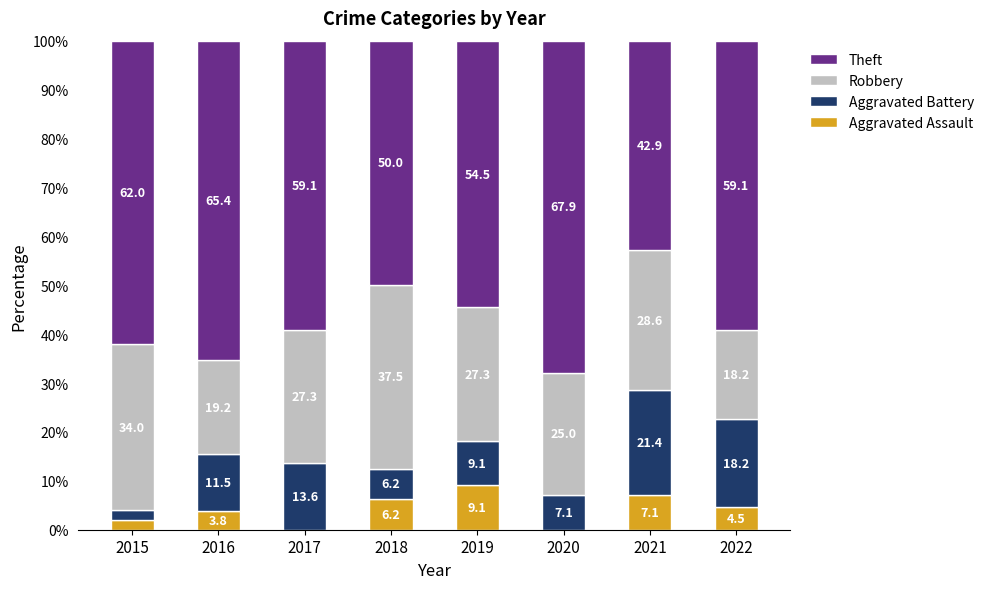

Where does the Aggravated Assault series first go above 4?

2018